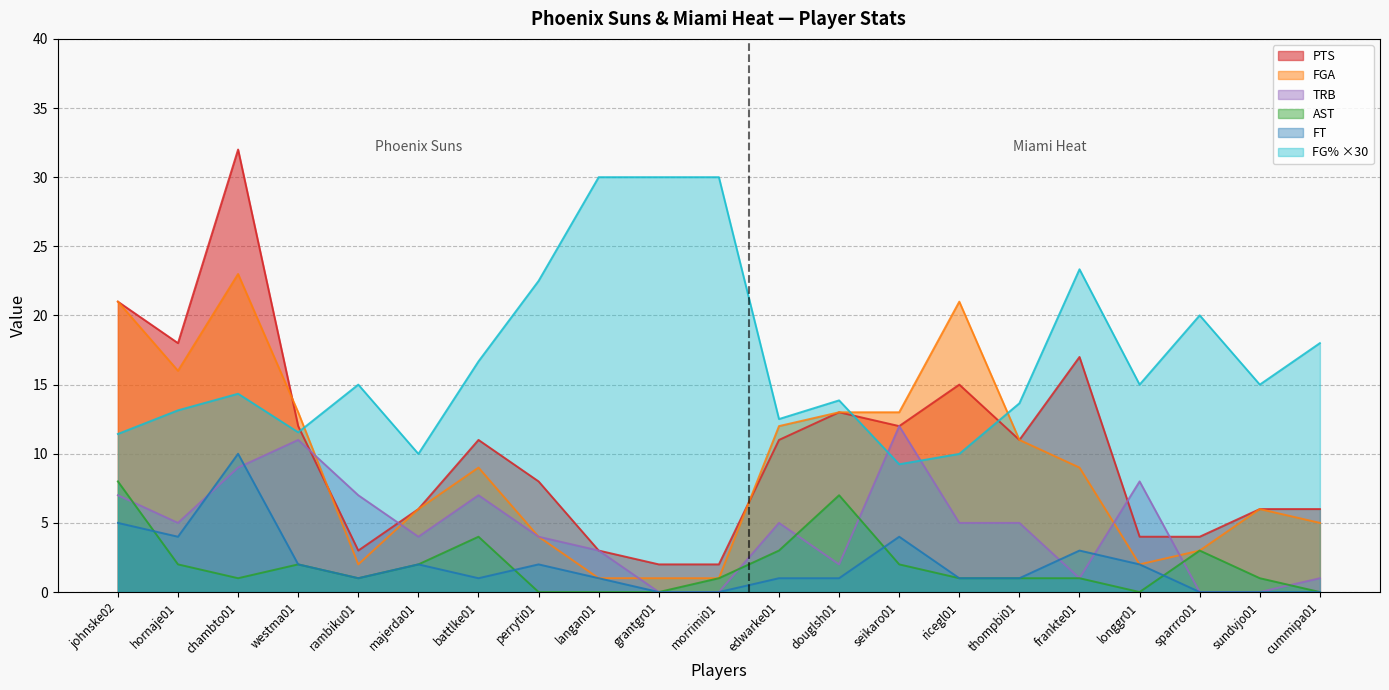

What is the difference between the highest and lowest values at cummipa01?

18.0